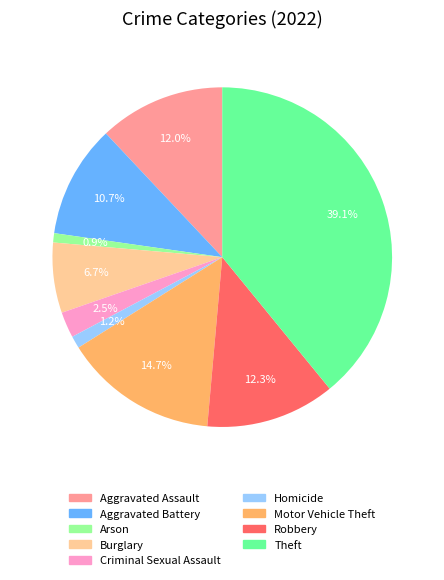

To the nearest percent, what portion does Arson represent?

1%